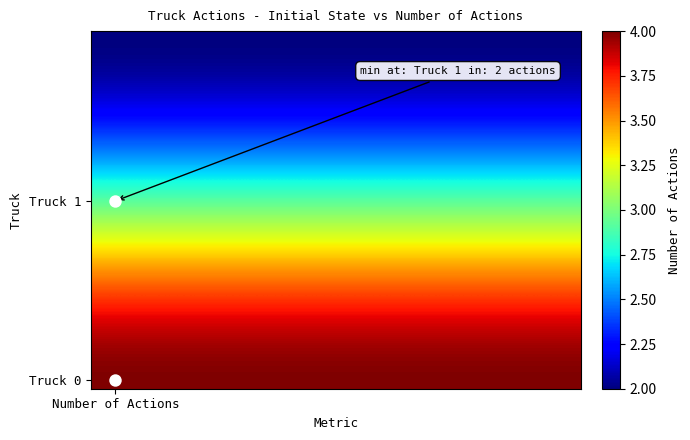

At how many categories does at least one series exceed 2?

10